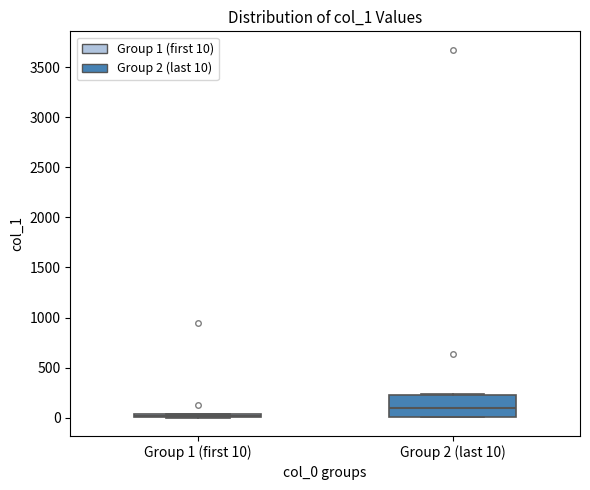

Where is the lower edge of the box for Group 1 (first 10) on the y-axis? The values are not printed on the chart, so give them approximately, as read against the axis.

0